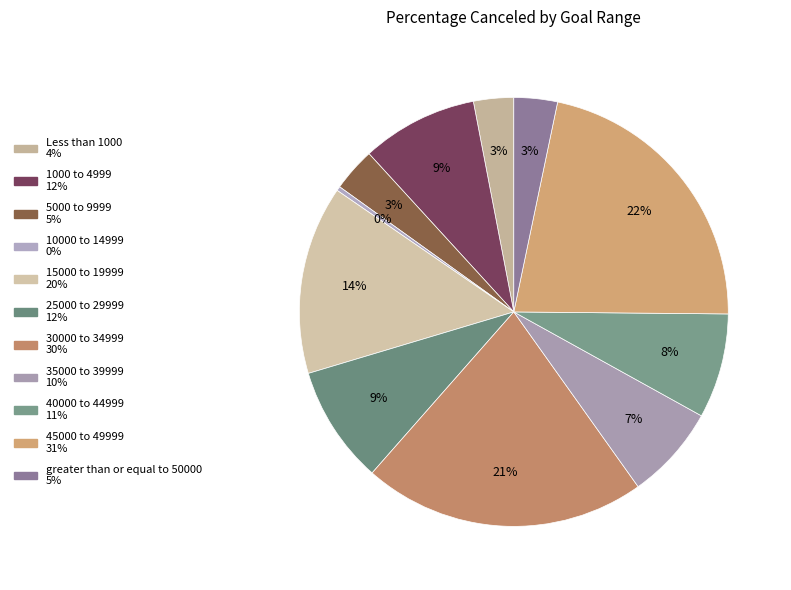

How many segments does this pie chart have?

11